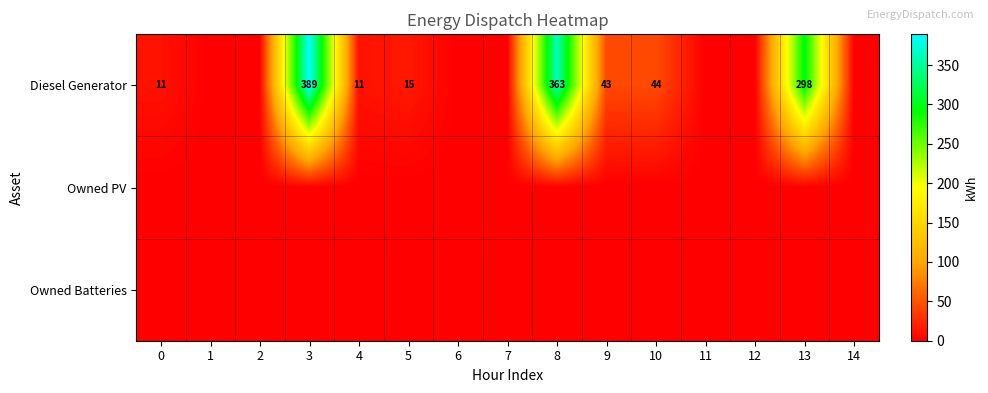

How many series are shown in this chart?

3